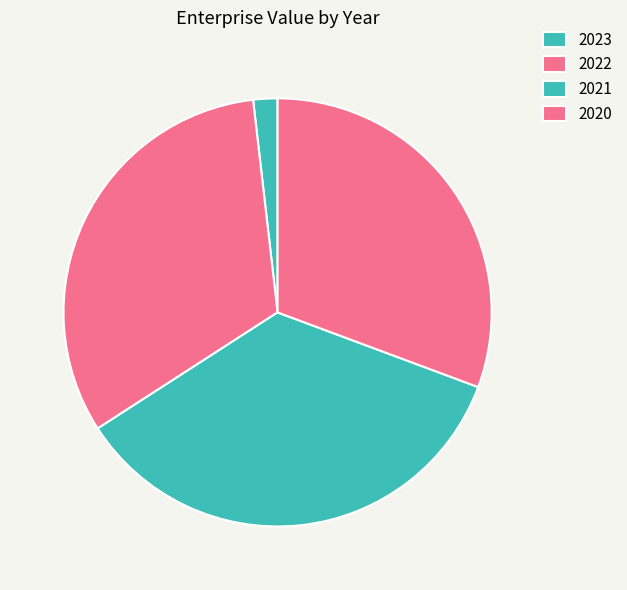

Count the number of slices in the pie.

4